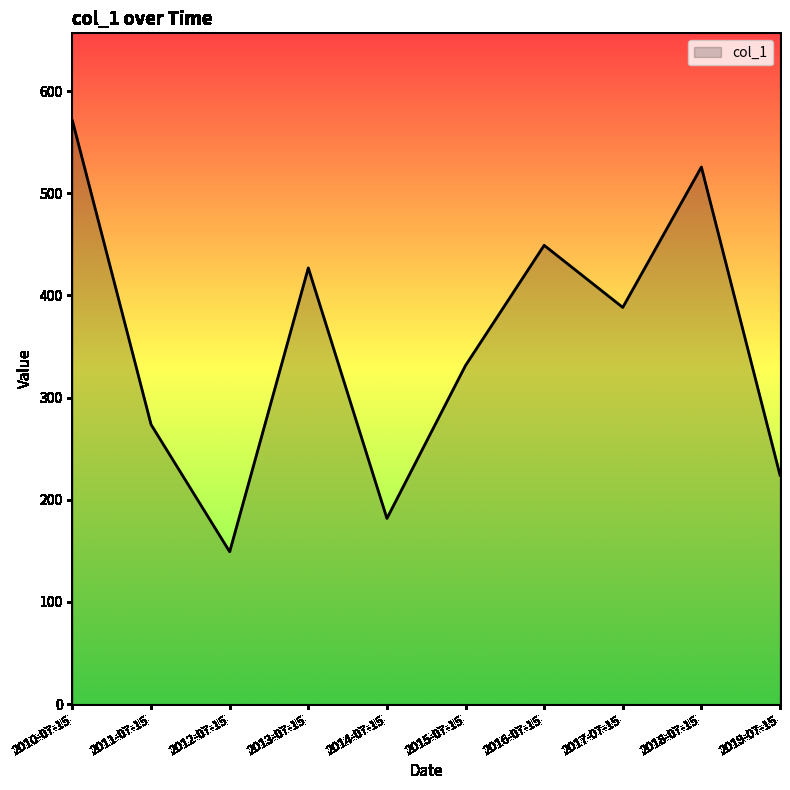

True or false: the data shows 331.4 at 2015-07-15.

True